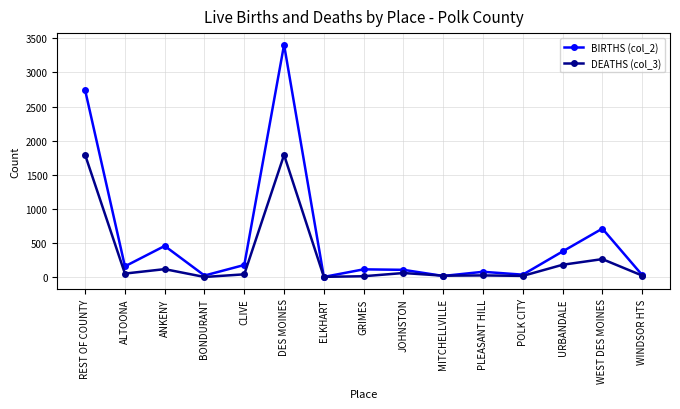

What is the label of the 4th point from the left?

BONDURANT